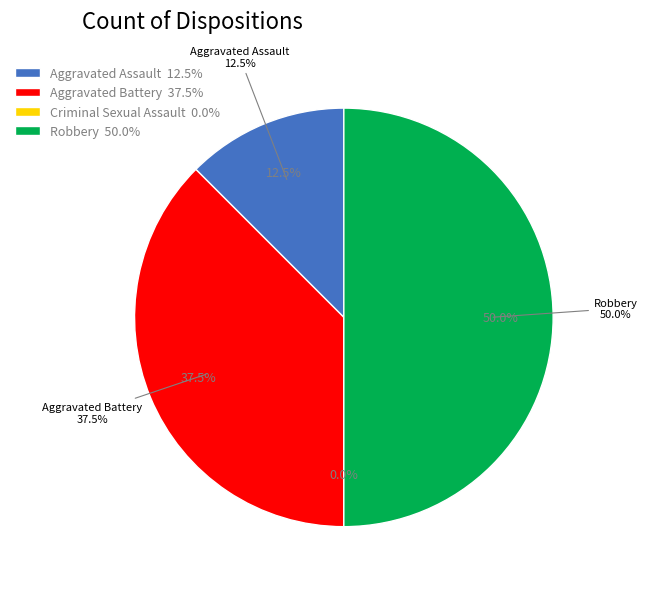

What percentage do Criminal Sexual Assault and Robbery together represent?

50.0%